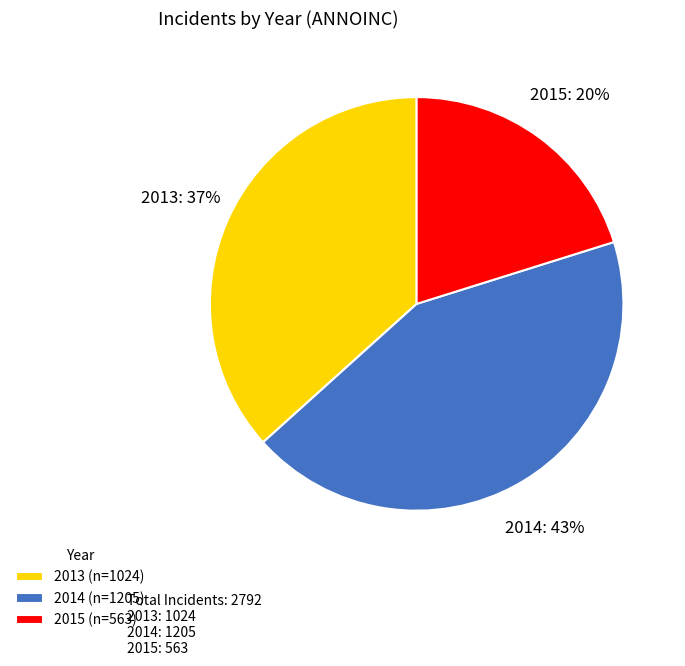

To the nearest percent, what portion does 2014 represent?

43%